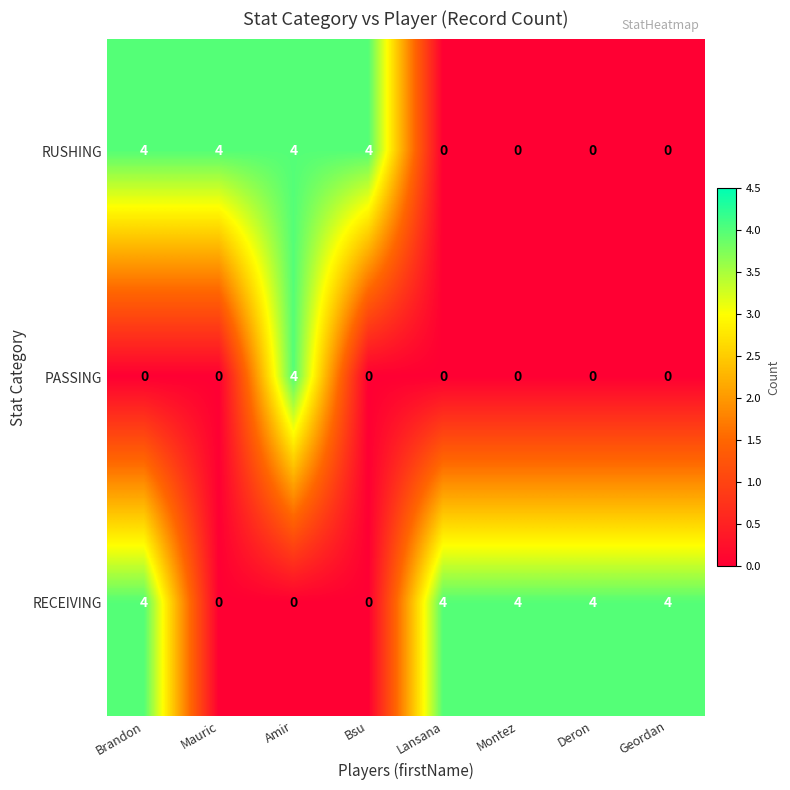

What is the difference between the highest and lowest values at Montez?

4